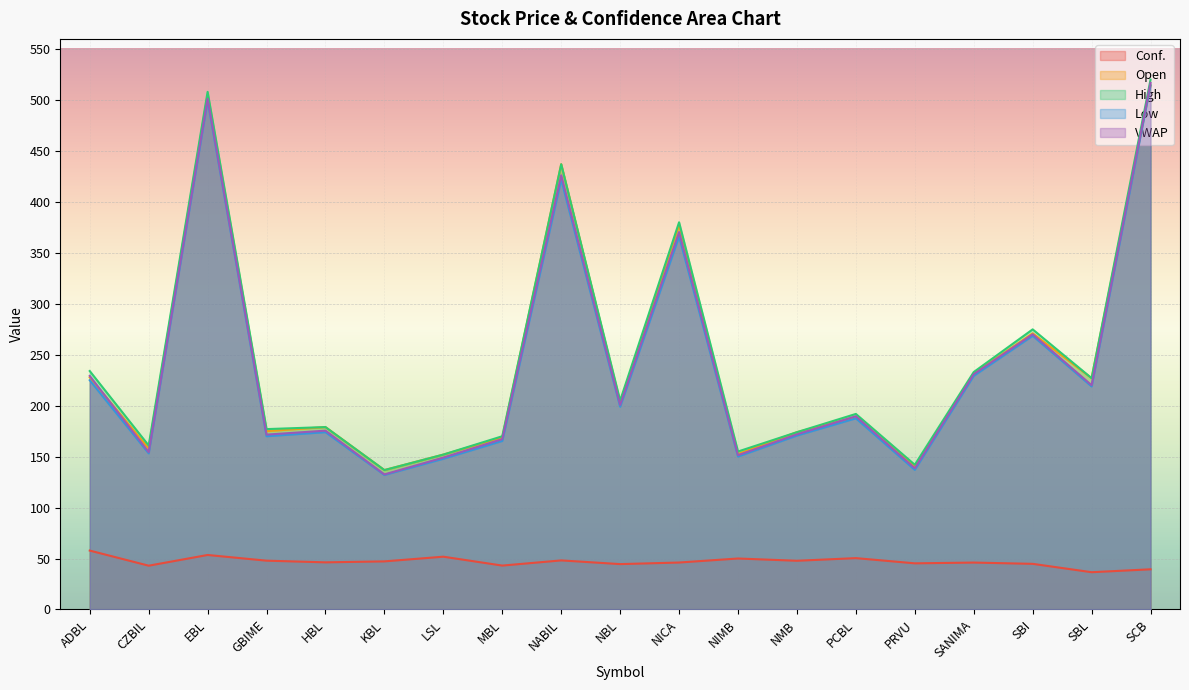

Which series has the largest range (max minus min)?

VWAP